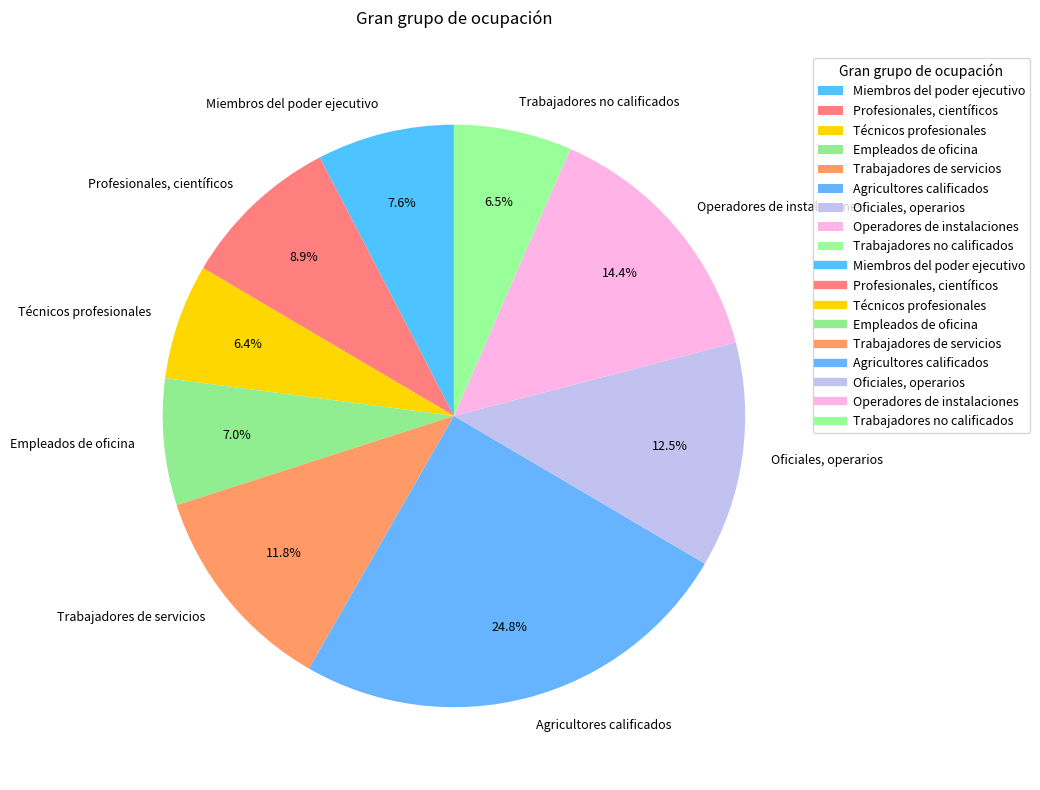

What is the ratio of the value at Operadores de instalaciones to the value at Miembros del poder ejecutivo?

1.9